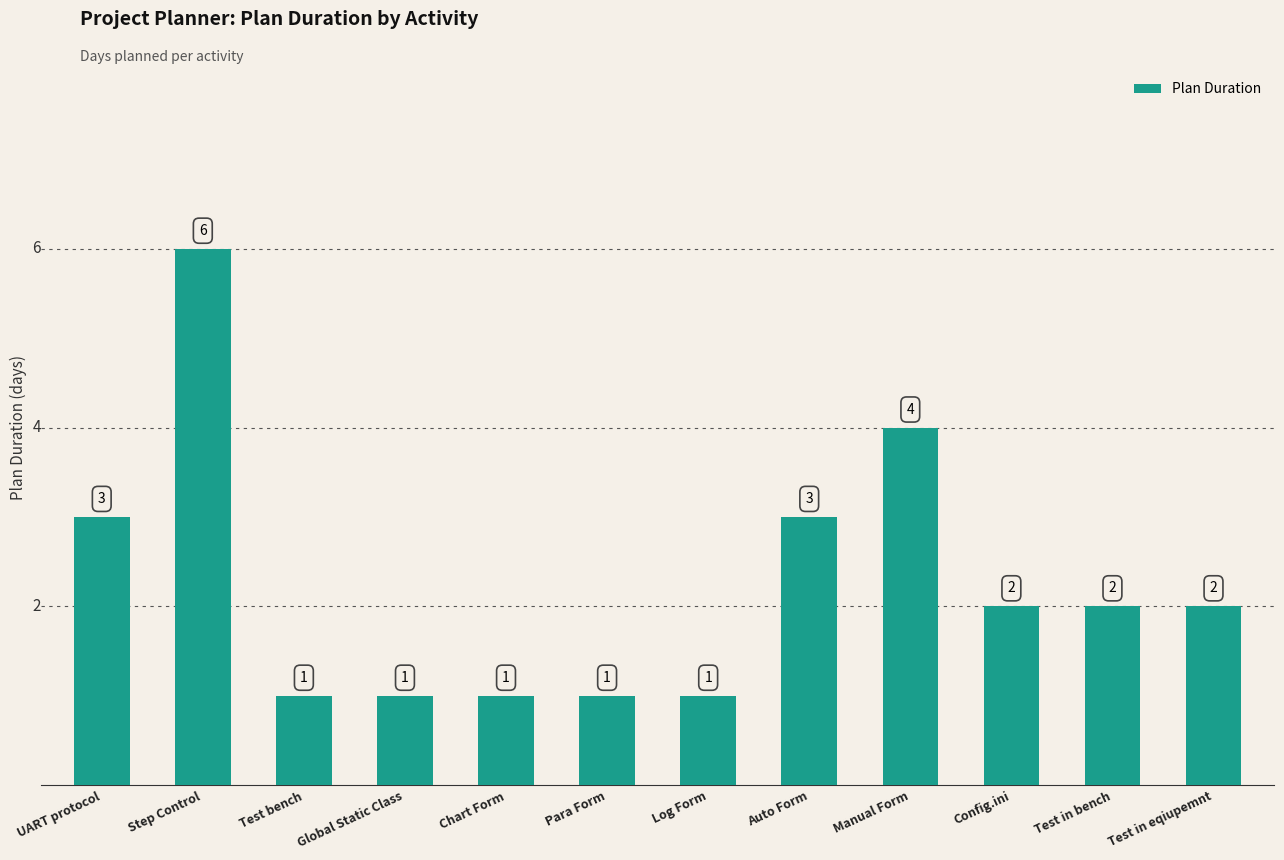

At which label does the data first exceed 2?

UART protocol